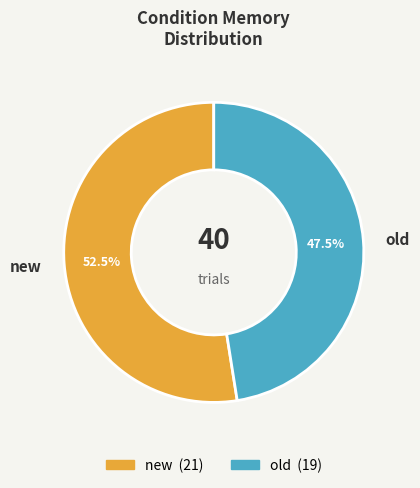

Is the sum of old and new greater than half?

Yes